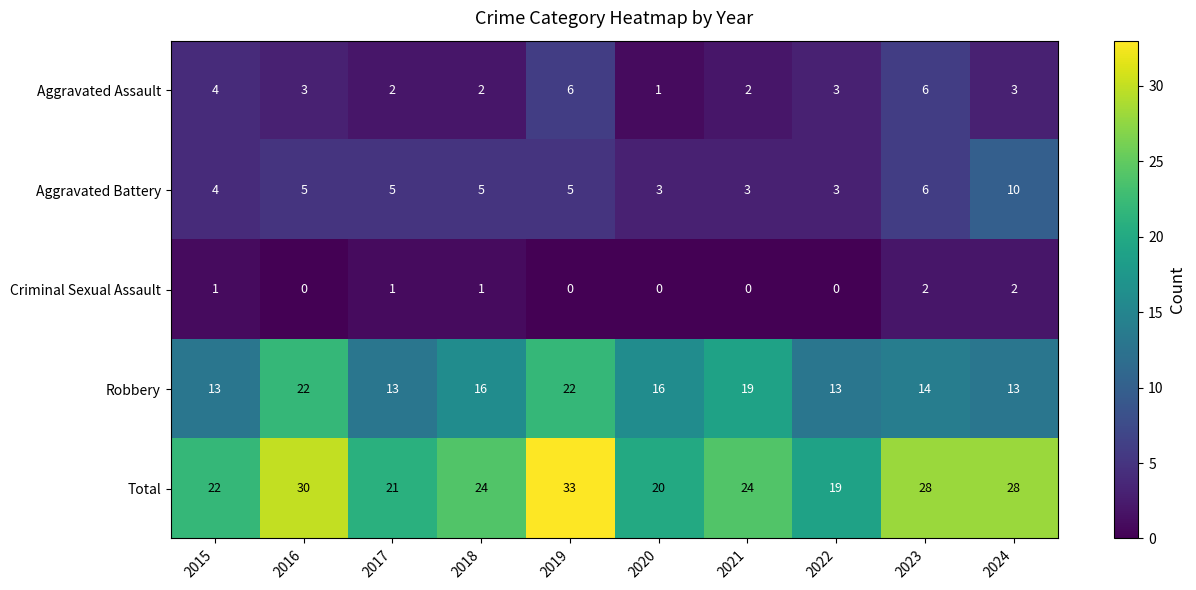

How many data points in Aggravated Assault are less than 3?

4